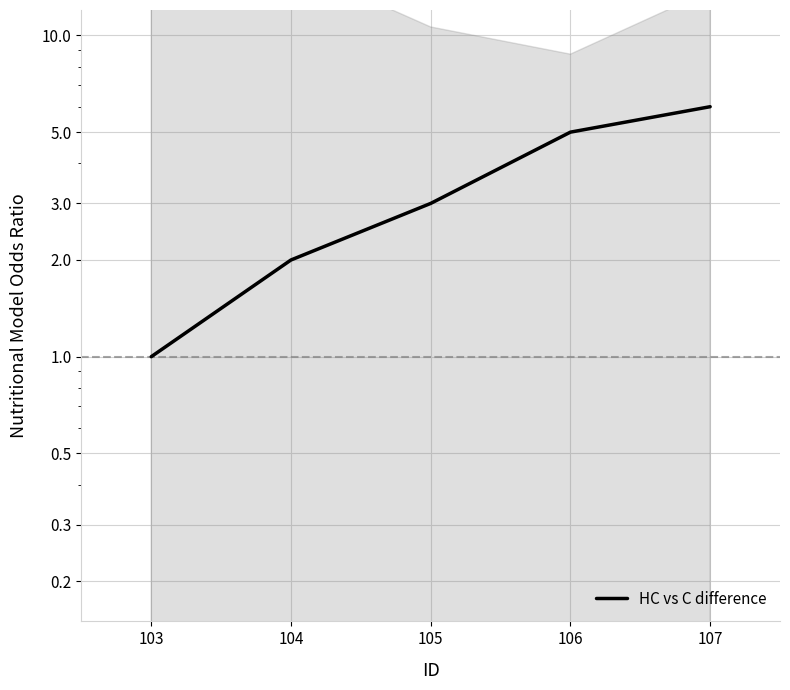

What is the change in value from 105 to 107?

+3